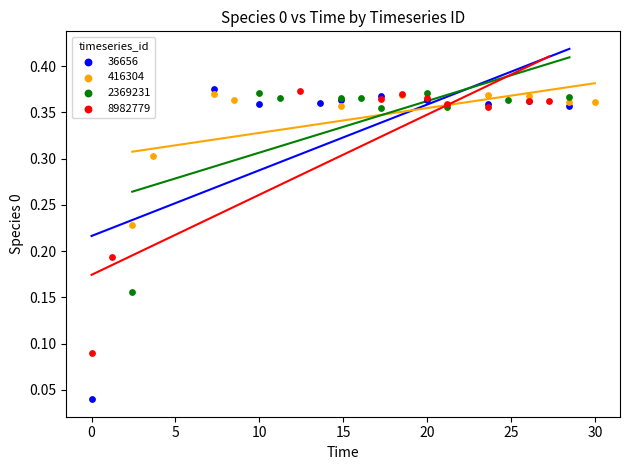

Which series has the largest Y range (max minus min)?

36656